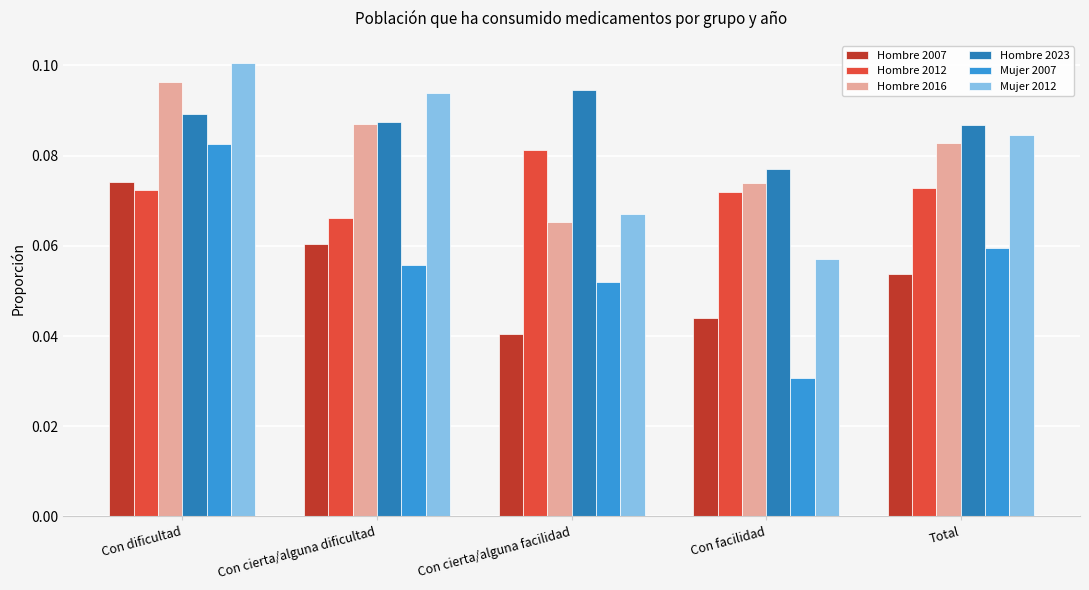

Is it true that Mujer 2012 equals 0.0 at Total?

False